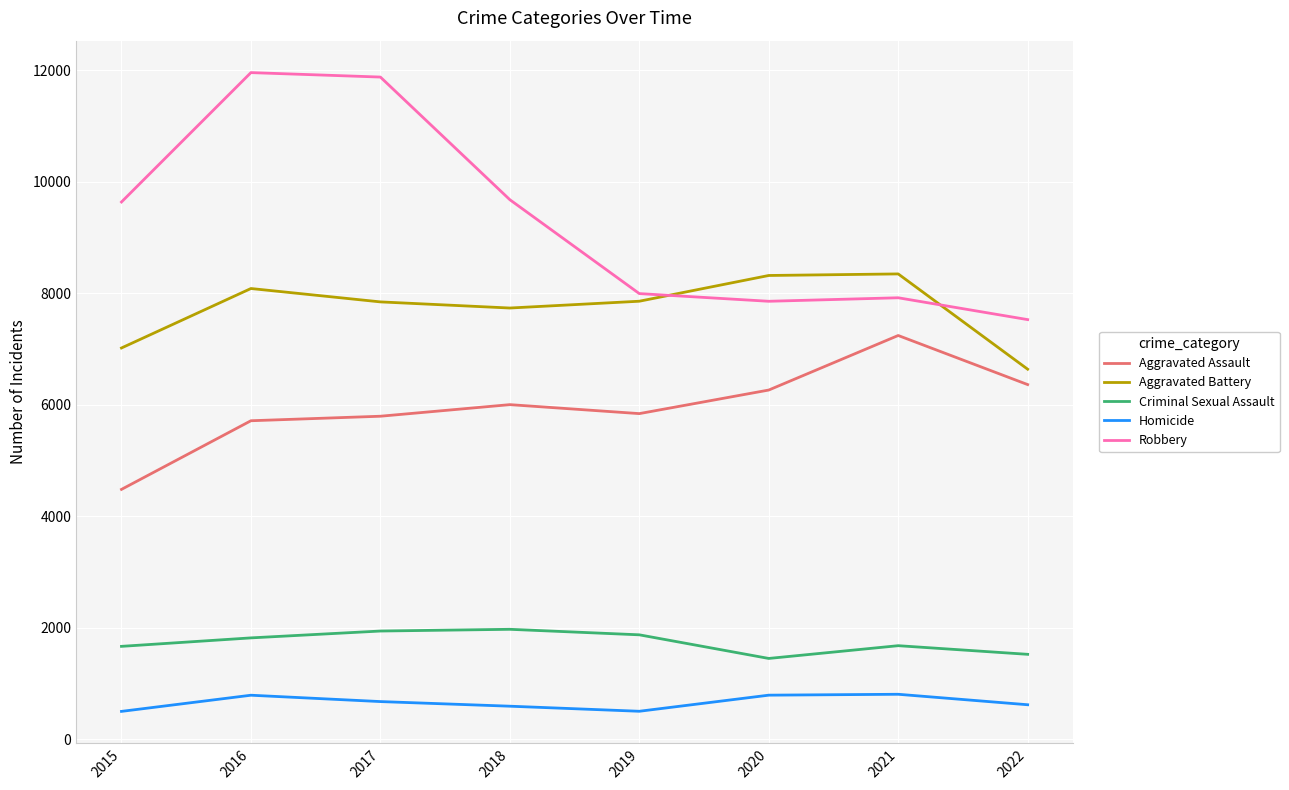

How many lines are shown in the chart?

5